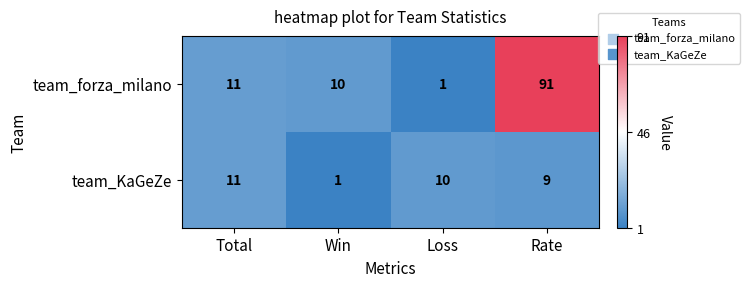

Rank the series by their average value, from highest to lowest.

team_forza_milano, team_KaGeZe